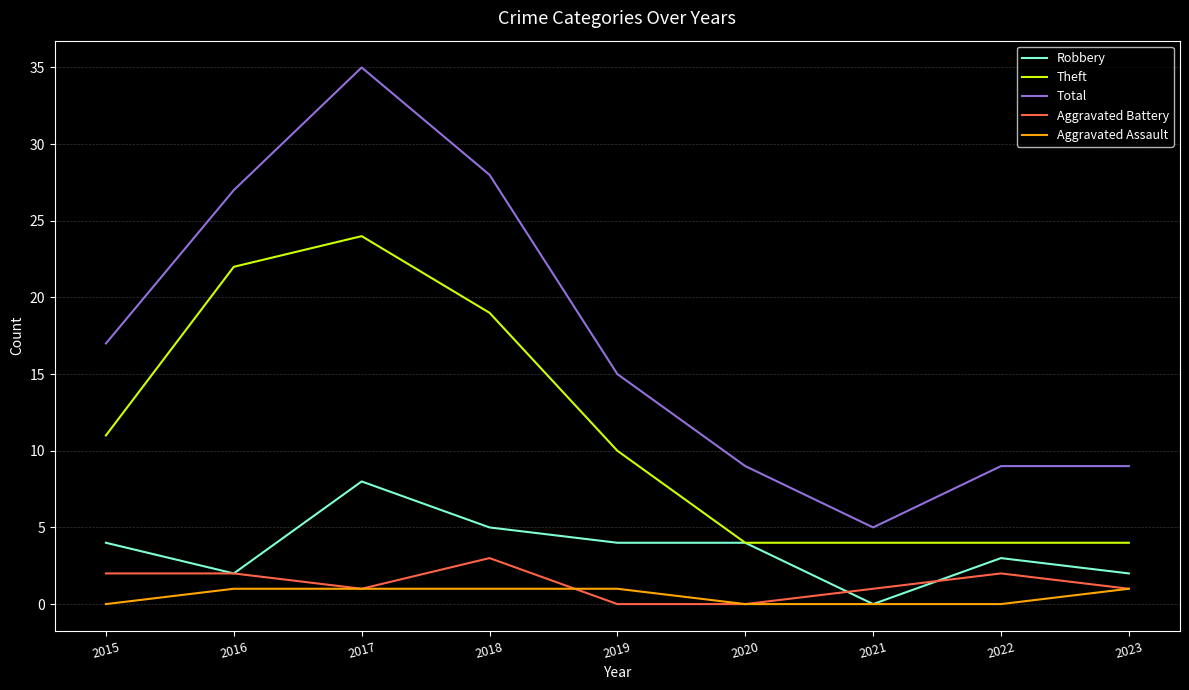

Reading left to right, extract all data points from this chart.

Robbery: 4	2	8	5	4	4	0	3	2
Theft: 11	22	24	19	10	4	4	4	4
Total: 17	27	35	28	15	9	5	9	9
Aggravated Battery: 2	2	1	3	0	0	1	2	1
Aggravated Assault: 0	1	1	1	1	0	0	0	1